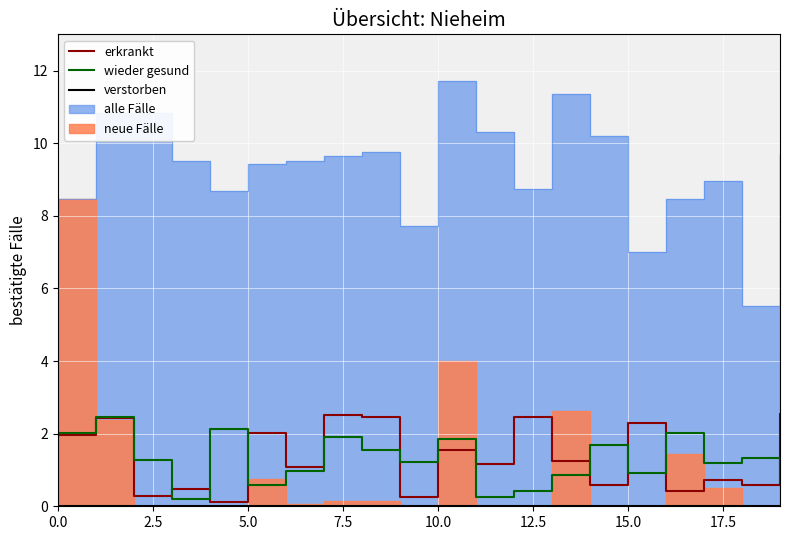

What is the highest value of the erkrankt series?

2.5